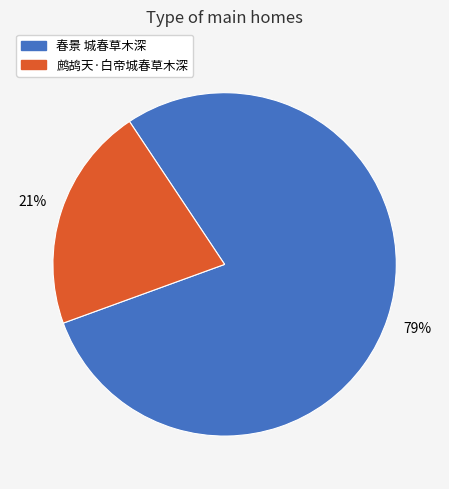

To the nearest percent, what is the difference between the largest and smallest slice percentages?

58%